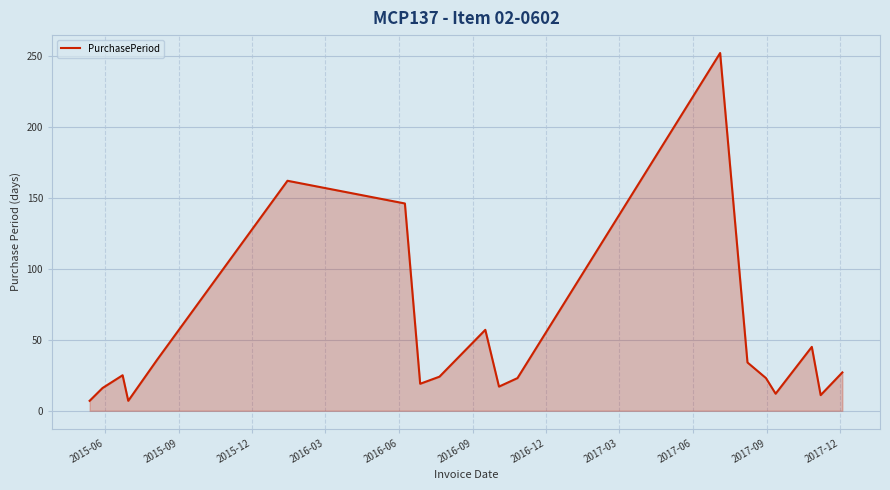

What is the difference between the maximum and minimum values?

245